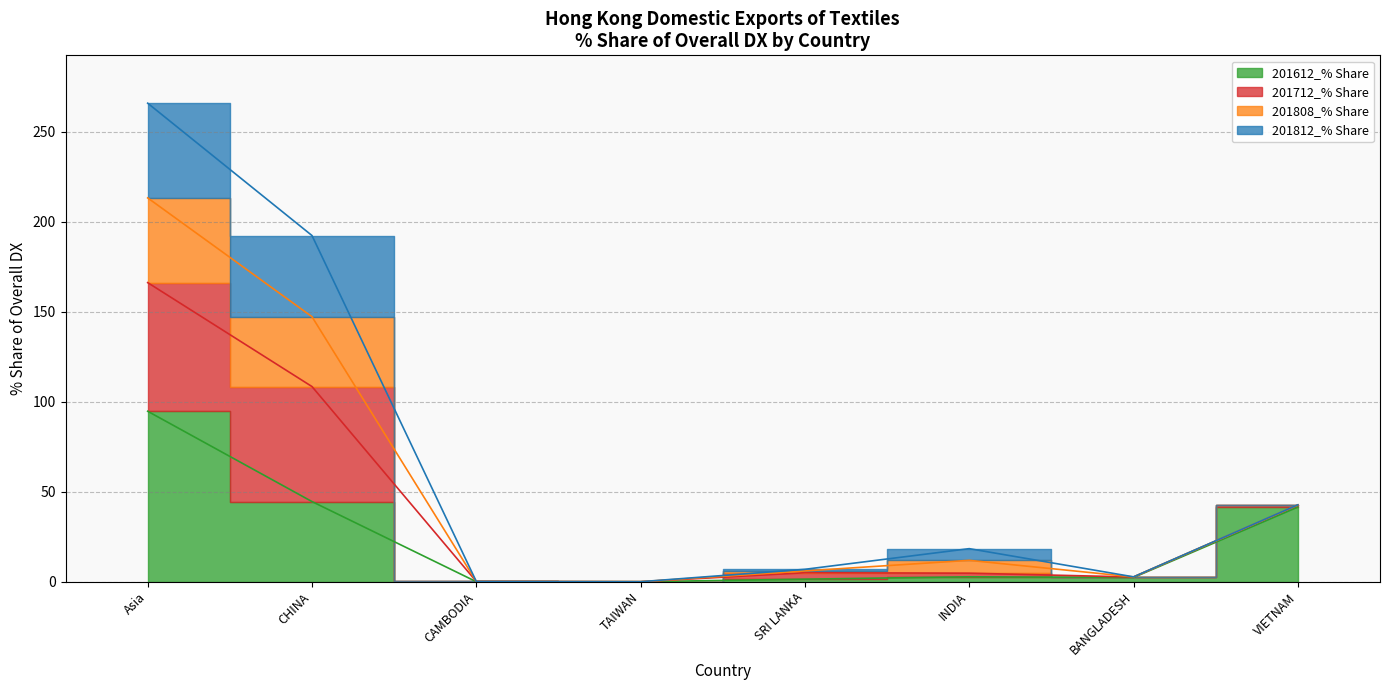

The value of 201612_% Share at BANGLADESH is 2.3. True or false?

True